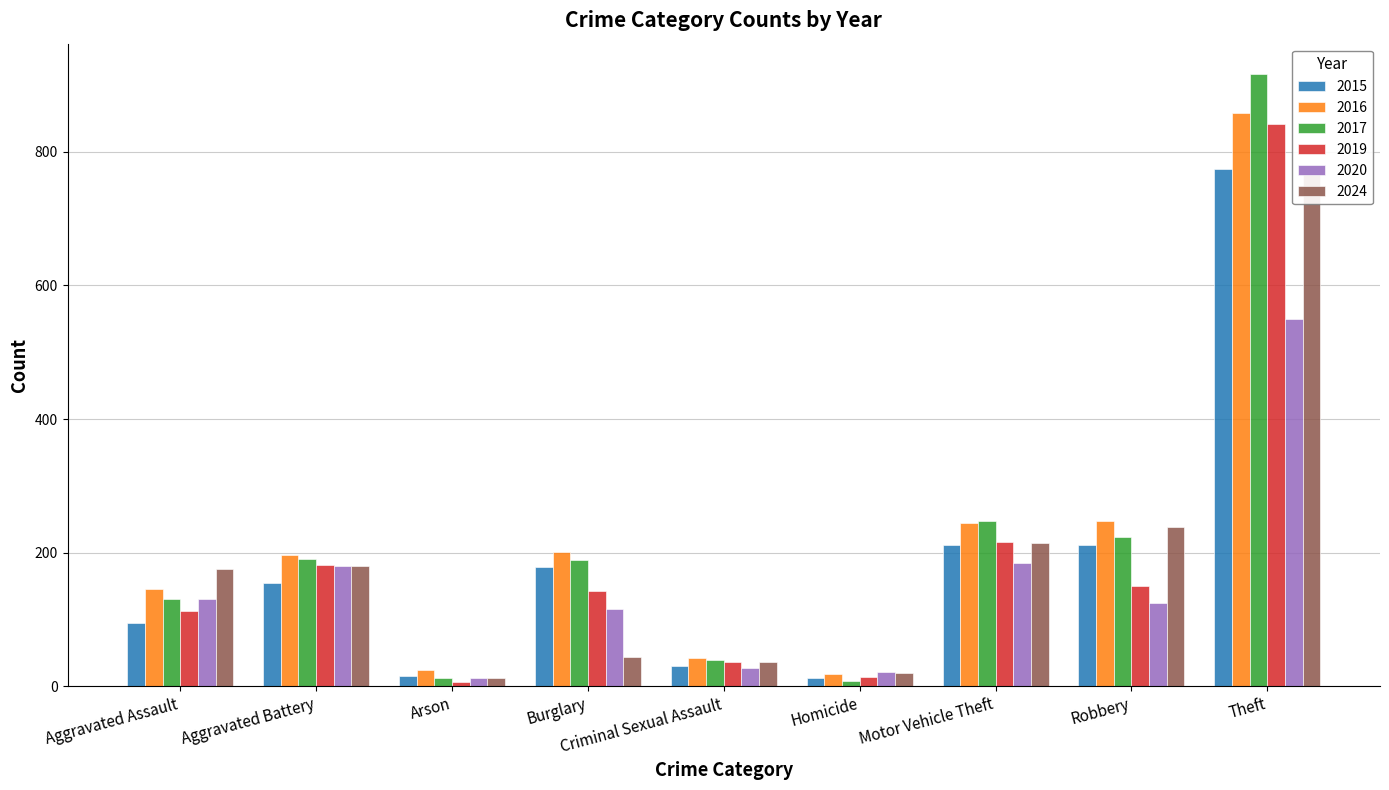

What is the sum of the 2019 values at Burglary and Motor Vehicle Theft?

359